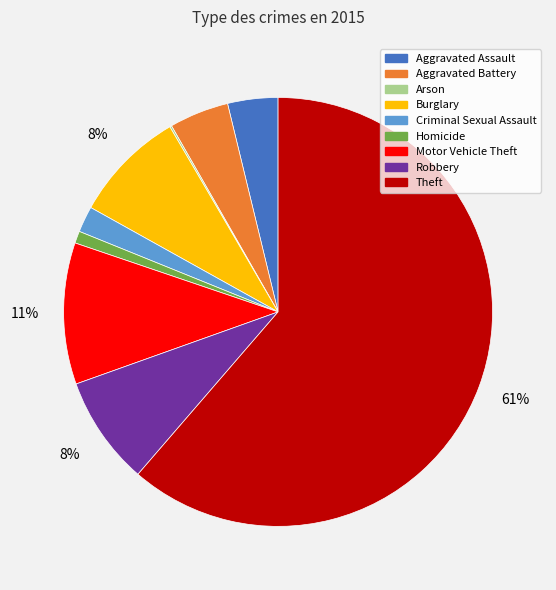

What is the largest slice in the pie chart?

Theft